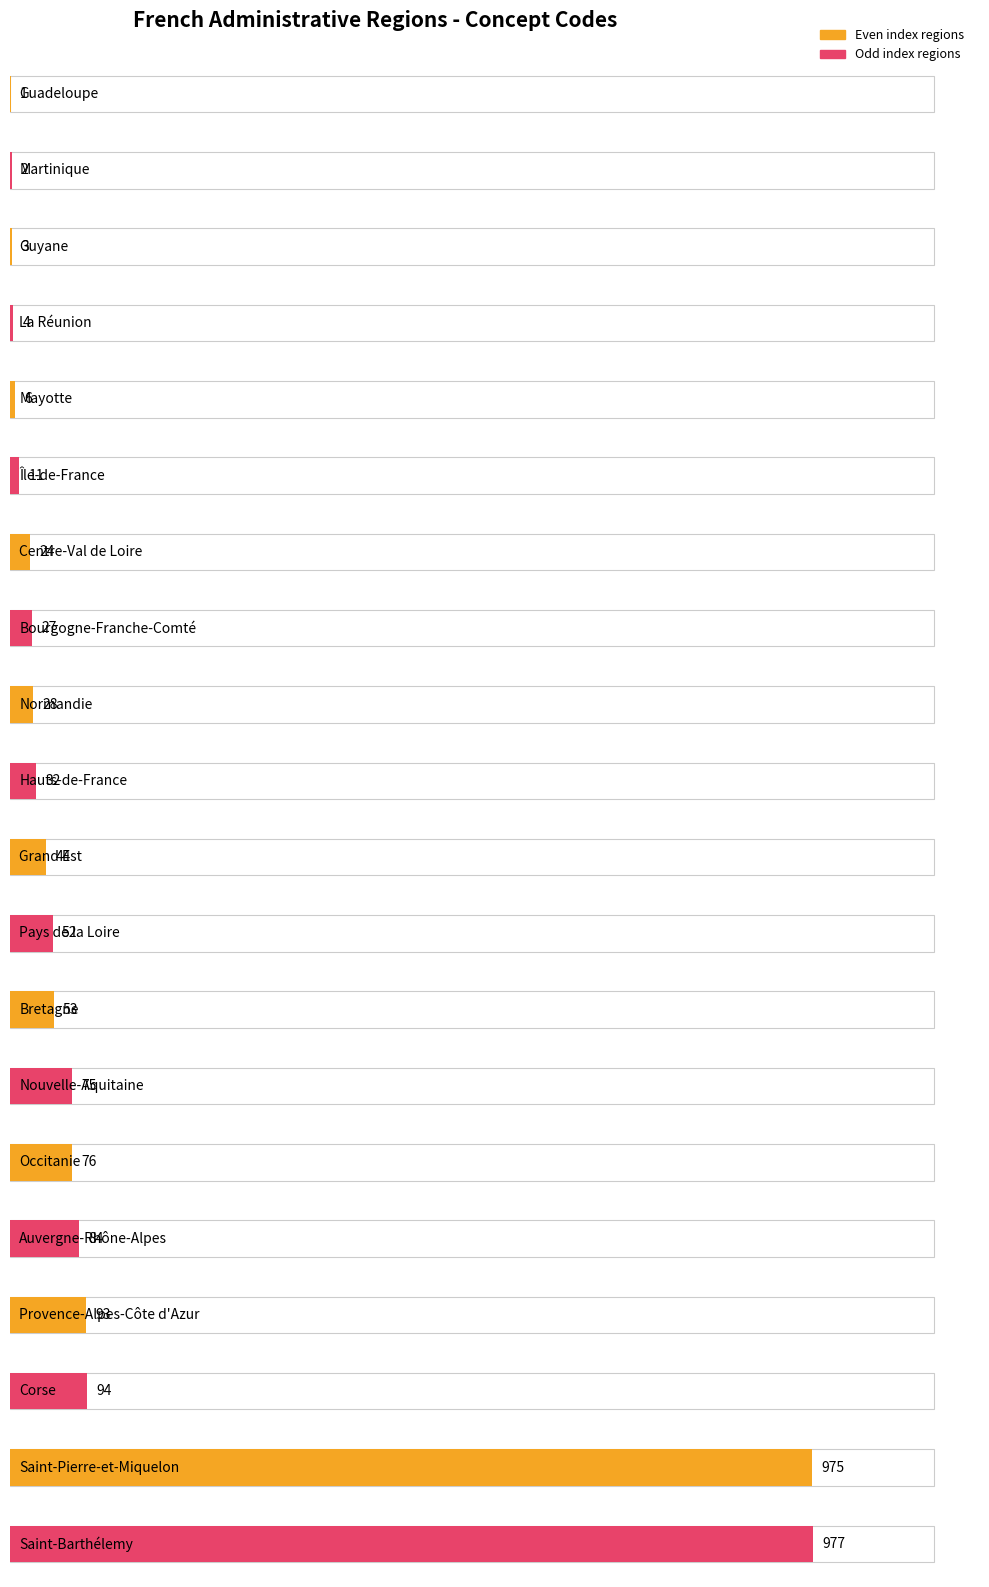

What is the maximum value shown in the chart?

977